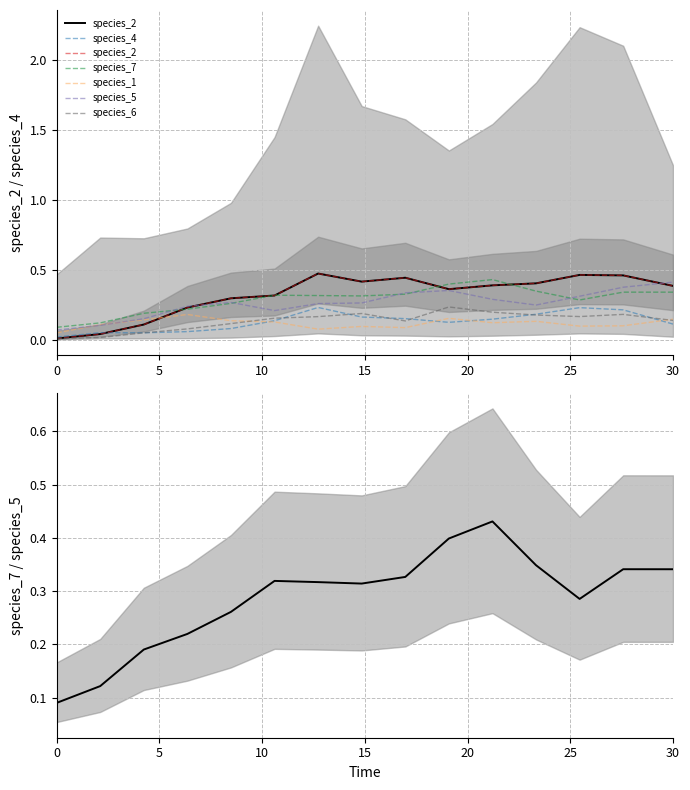

What is the difference between the maximum and minimum values in the species_5 series?

0.3